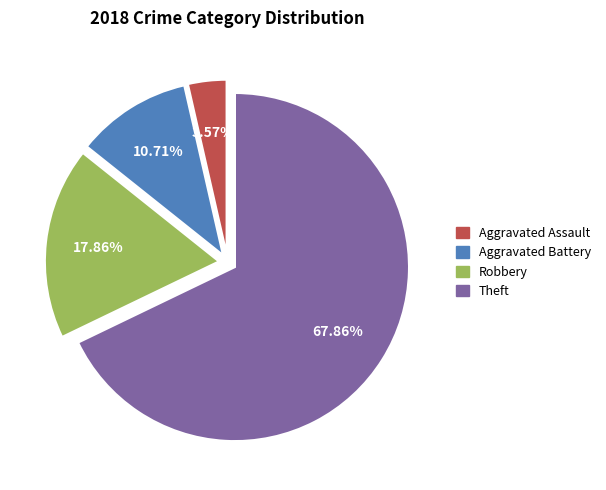

True or false: Robbery accounts for 32% of the total.

False